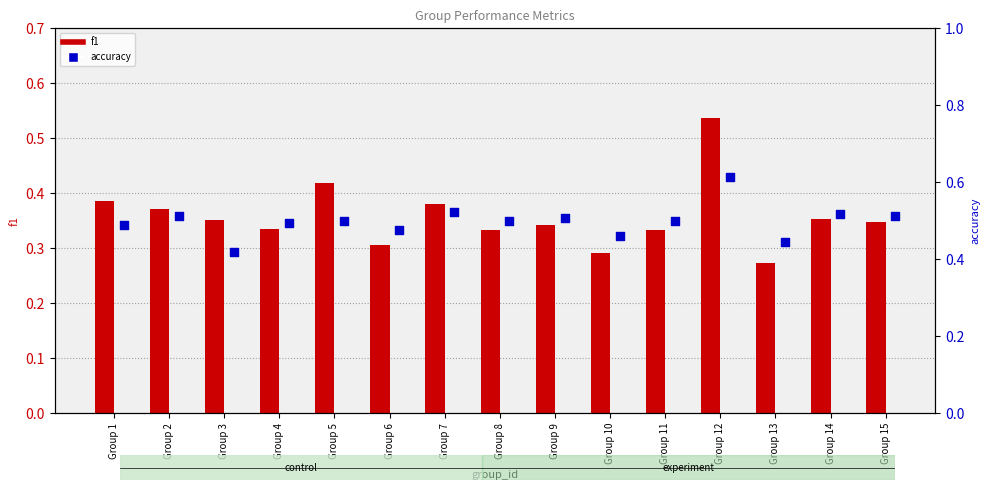

Which series reaches the minimum Y coordinate?

f1